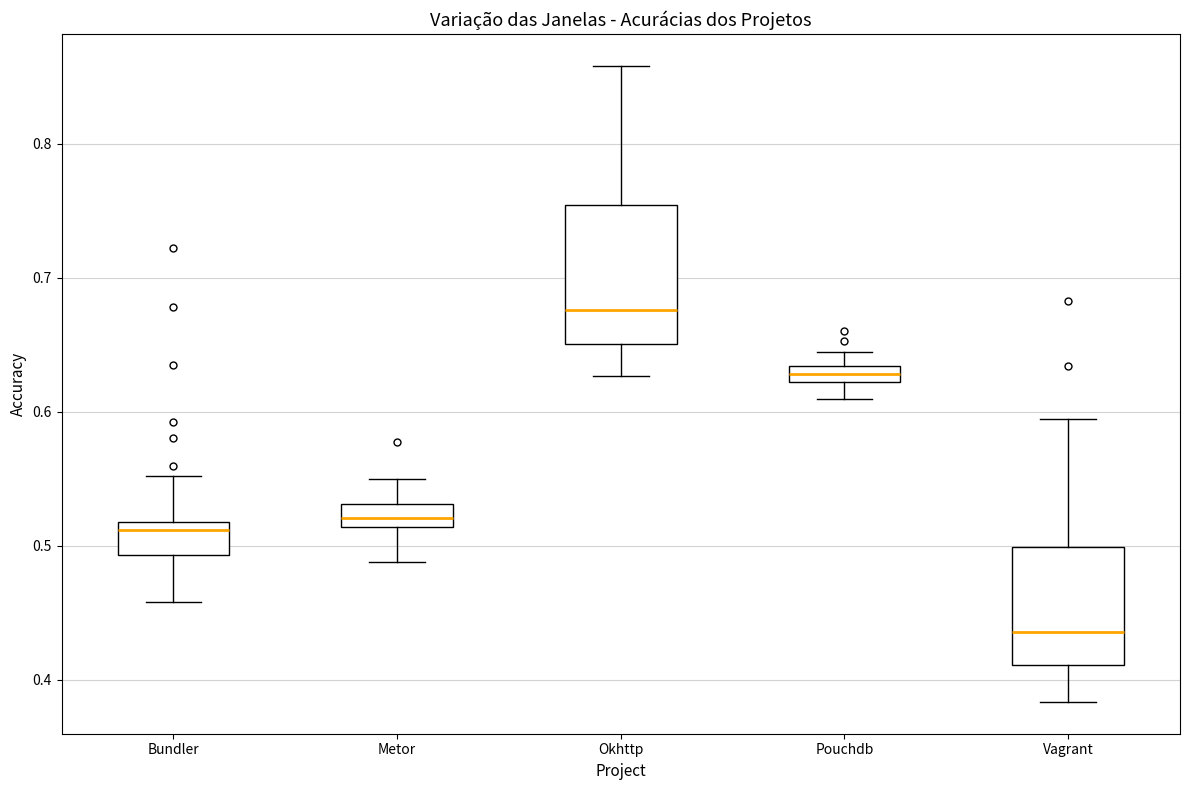

Where does the upper whisker of the box for Bundler end on the y-axis? The values are not printed on the chart, so give them approximately, as read against the axis.

0.55